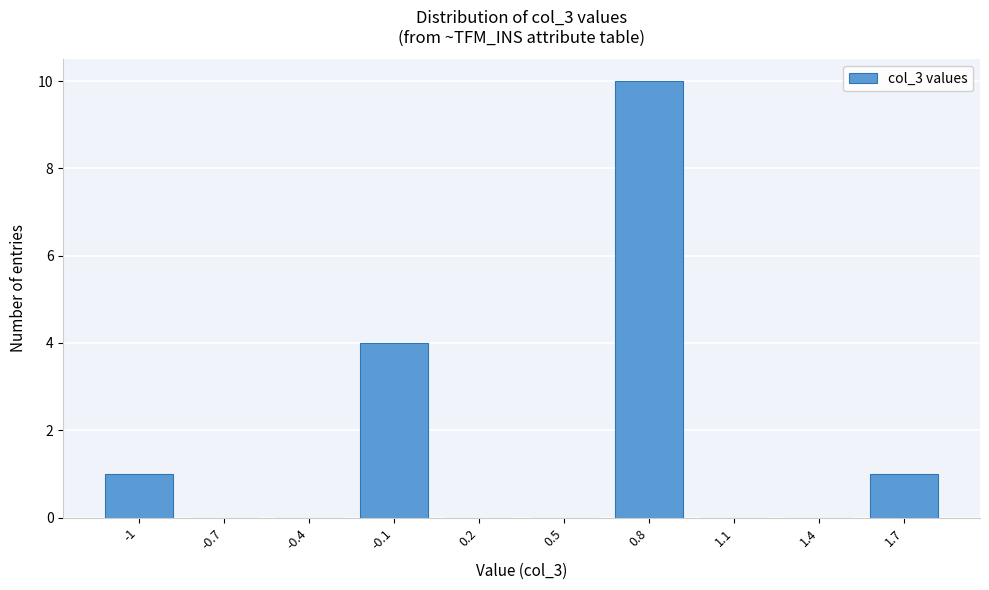

Reading right to left, extract all data points from this chart.

1.7=1	1.4=0	1.1=0	0.8=10	0.5=0	0.2=0	-0.1=4	-0.4=0	-0.7=0	-1=1